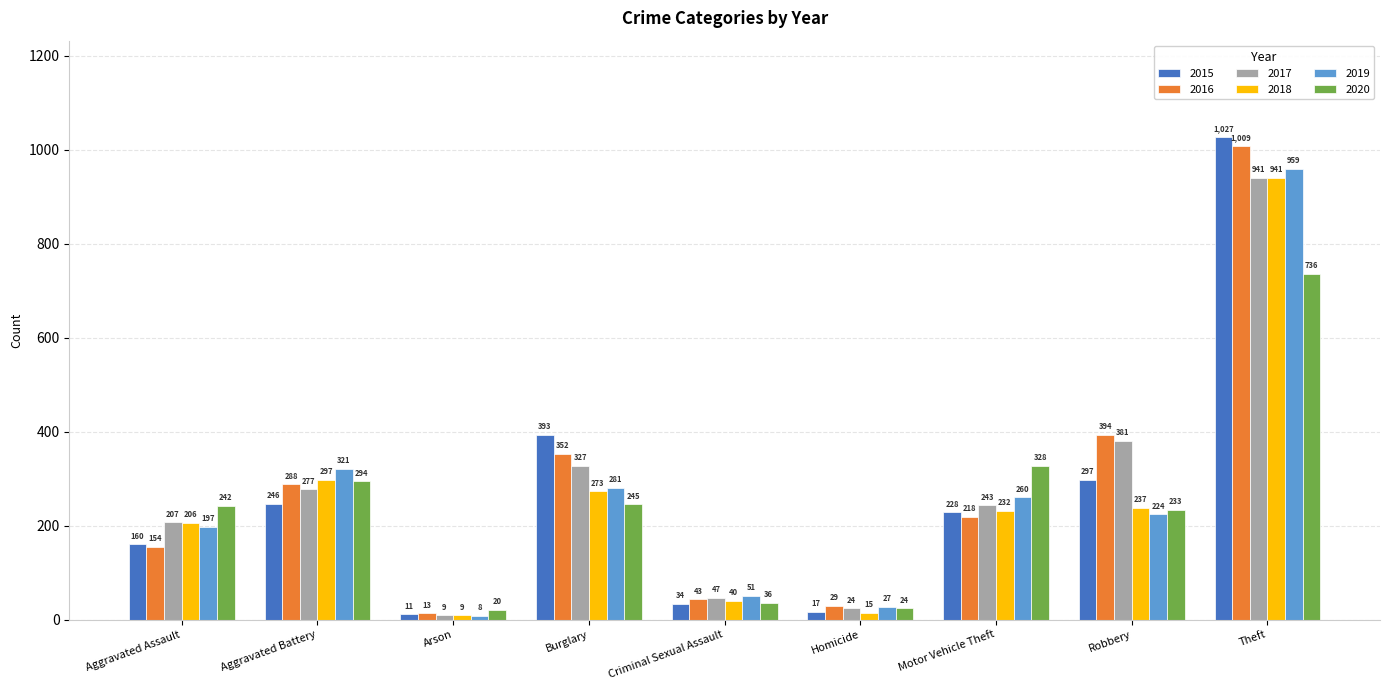

Reading right to left, transcribe all the data shown in this chart.

2015: 1027	297	228	17	34	393	11	246	160
2016: 1009	394	218	29	43	352	13	288	154
2017: 941	381	243	24	47	327	9	277	207
2018: 941	237	232	15	40	273	9	297	206
2019: 959	224	260	27	51	281	8	321	197
2020: 736	233	328	24	36	245	20	294	242